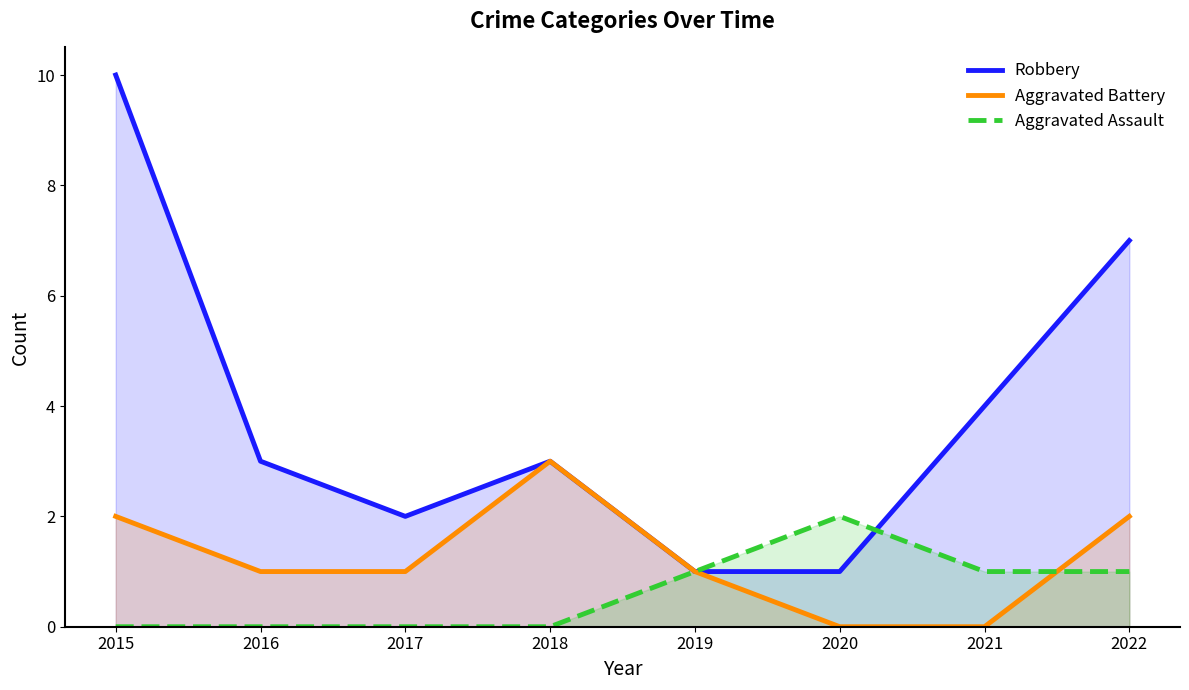

At which label does Robbery reach its minimum?

2019